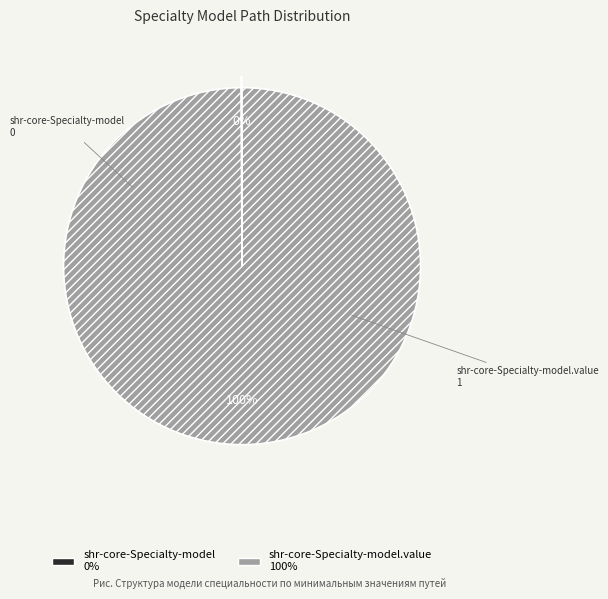

To the nearest percent, what is the average slice percentage?

50%